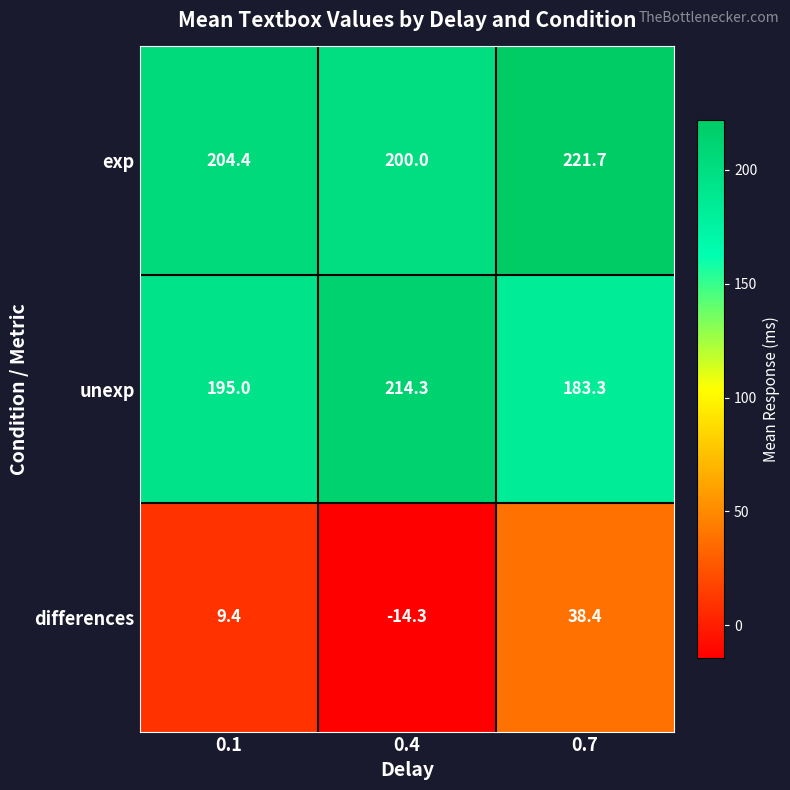

Which label corresponds to the largest value in the chart?

0.7